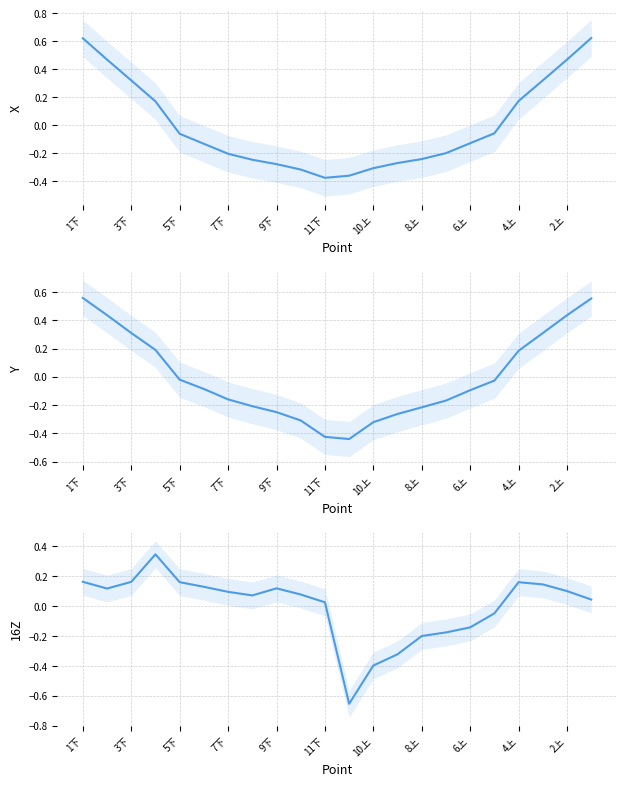

Is this an area chart (filled region under the line)?

No